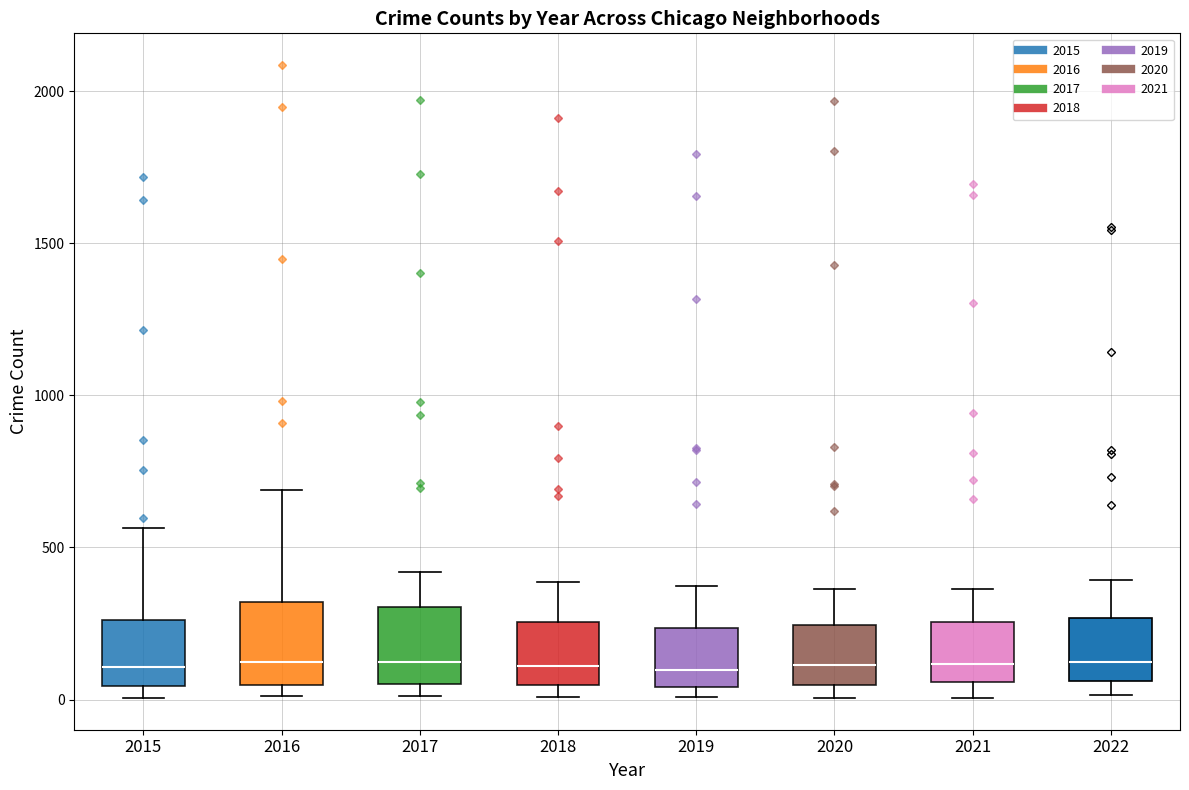

Reading left to right, read every box against the y-axis: the position of its median line, the range the box covers, and the ends of its whiskers. The values are not printed on the chart, so give them approximately, as read against the axis.

2015: median 100, box 50 to 250, whiskers 0 to 550
2016: median 150, box 50 to 300, whiskers 0 to 700
2017: median 100, box 50 to 300, whiskers 0 to 400
2018: median 100, box 50 to 250, whiskers 0 to 400
2019: median 100, box 50 to 250, whiskers 0 to 400
2020: median 100, box 50 to 250, whiskers 0 to 350
2021: median 100, box 50 to 250, whiskers 0 to 350
2022: median 150, box 50 to 250, whiskers 0 to 400